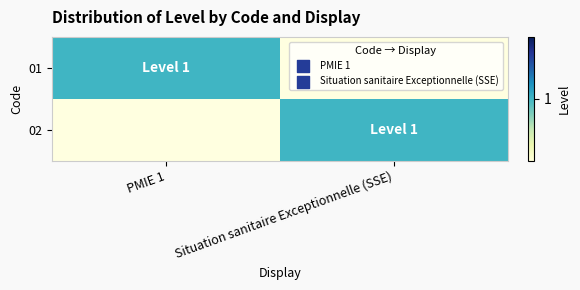

Reading left to right, what are all the values shown in this chart?

01: PMIE 1=1	Situation sanitaire Exceptionnelle (SSE)=0
02: PMIE 1=0	Situation sanitaire Exceptionnelle (SSE)=1